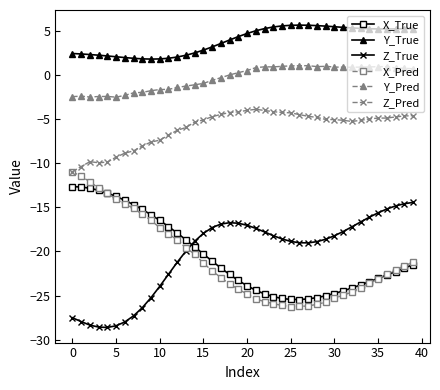

Rank the series by their maximum value, from highest to lowest.

Y_True, Y_Pred, Z_Pred, X_Pred, X_True, Z_True